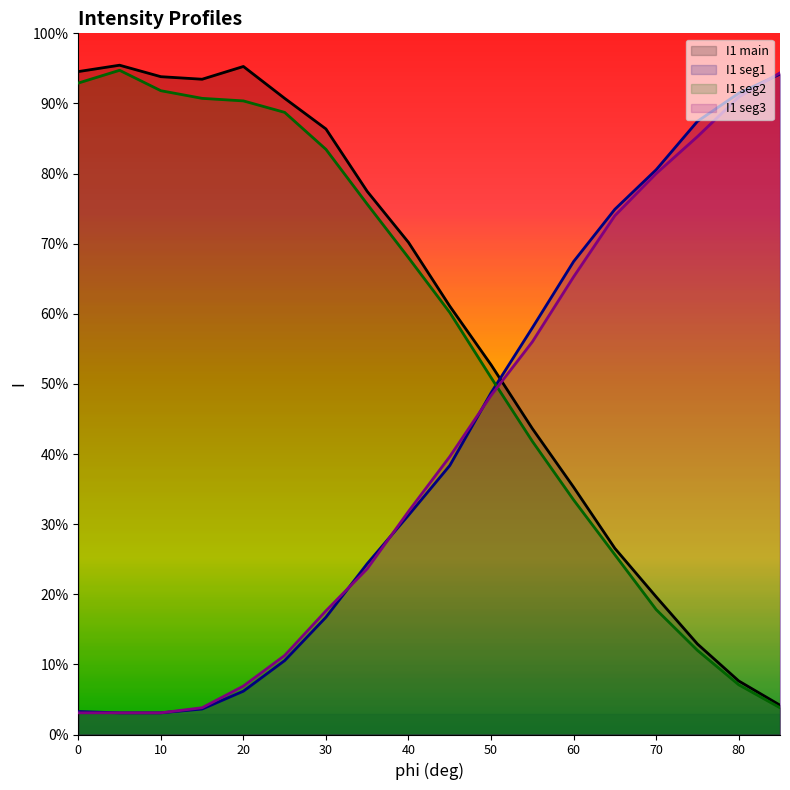

Rank the series at 65 from highest to lowest value.

I1_seg1, I1_seg3, I1_main, I1_seg2